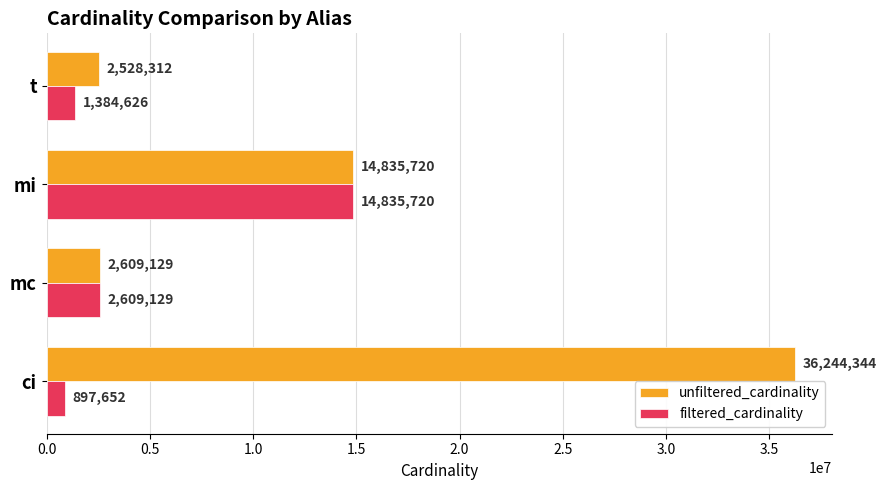

The unfiltered_cardinality series shows 19878067 at mi. True or false?

False